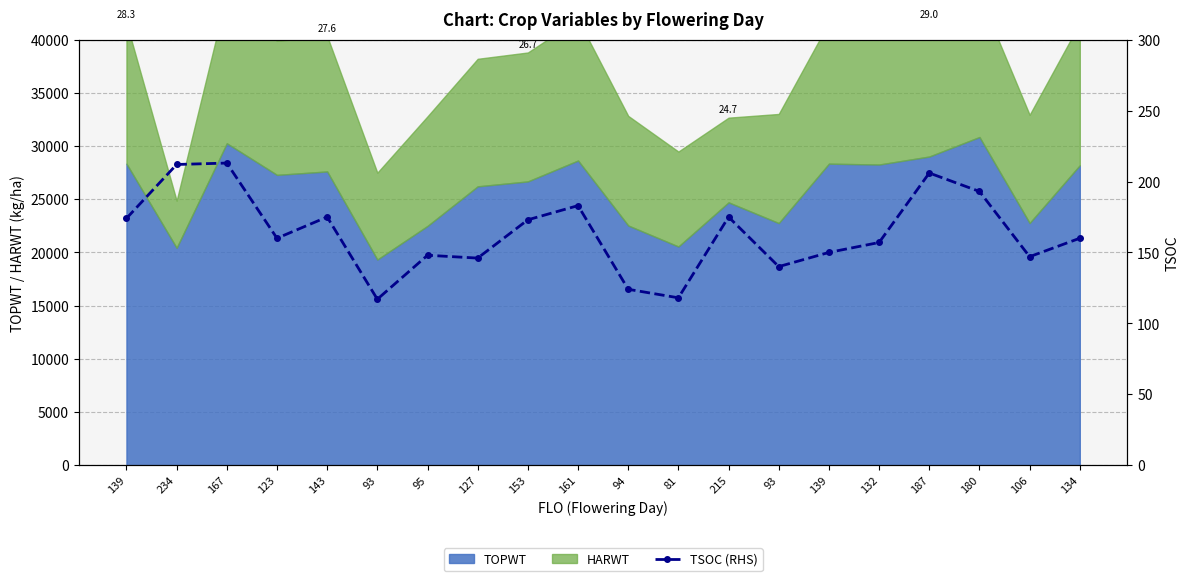

Rank the categories by value from highest to lowest.

167, 234, 187, 180, 161, 143, 215, 139, 153, 123, 134, 132, 139, 95, 106, 127, 93, 94, 81, 93